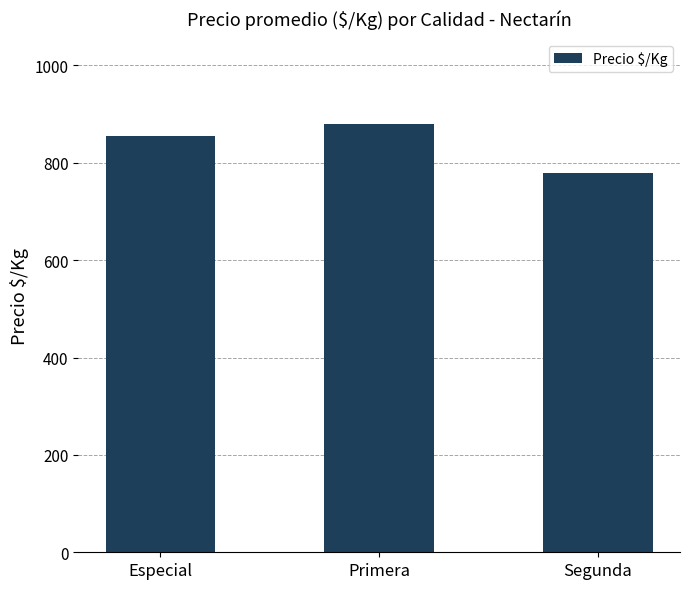

Is it true that the value at Segunda is 780?

True